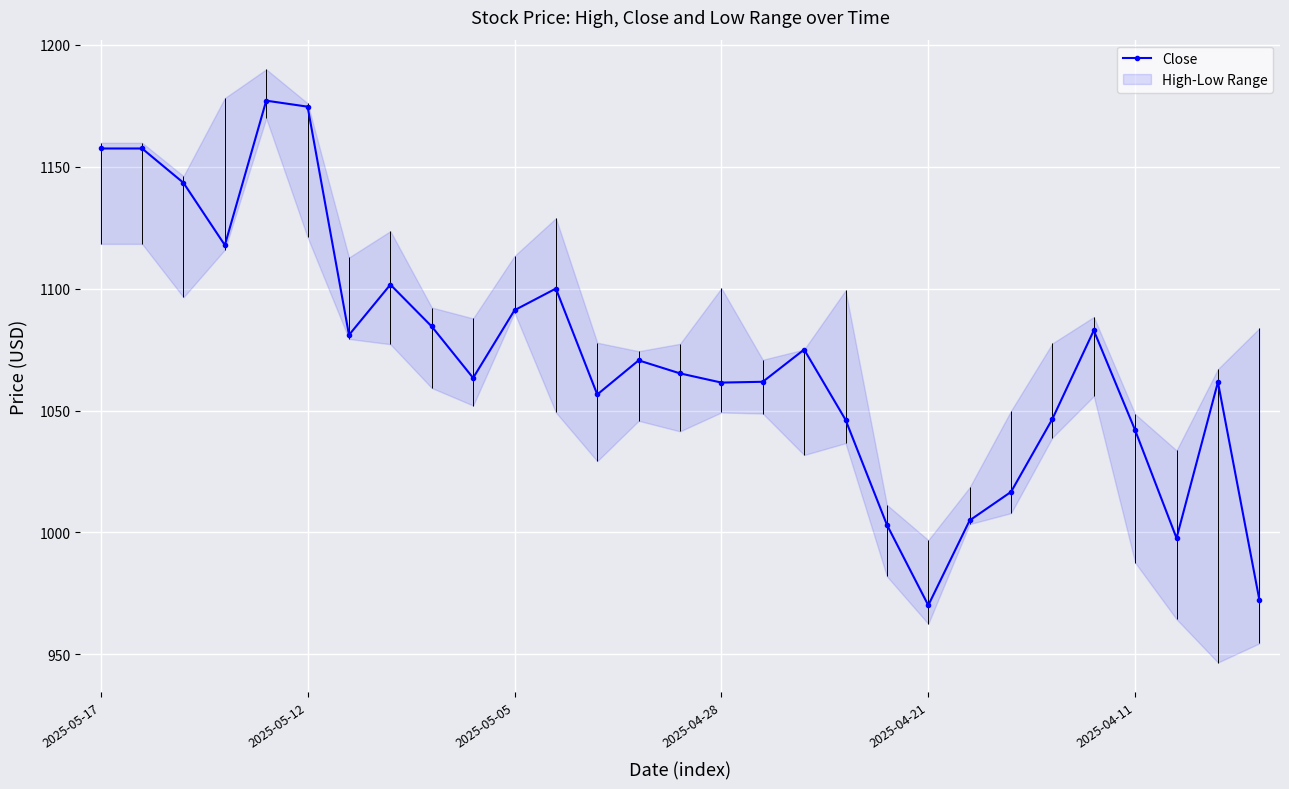

What is the difference between the second highest and second lowest values?

202.1